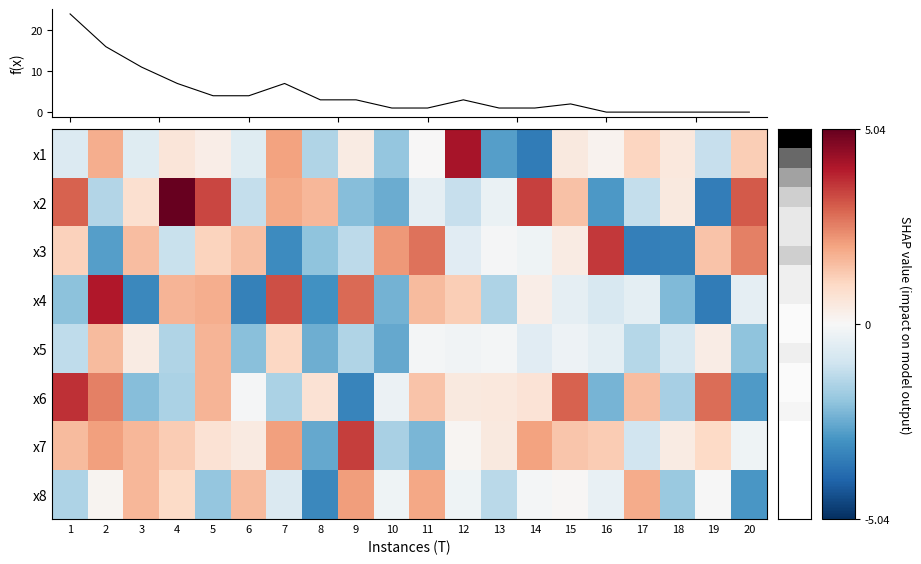

Which category has the highest value in the x6 series?

1